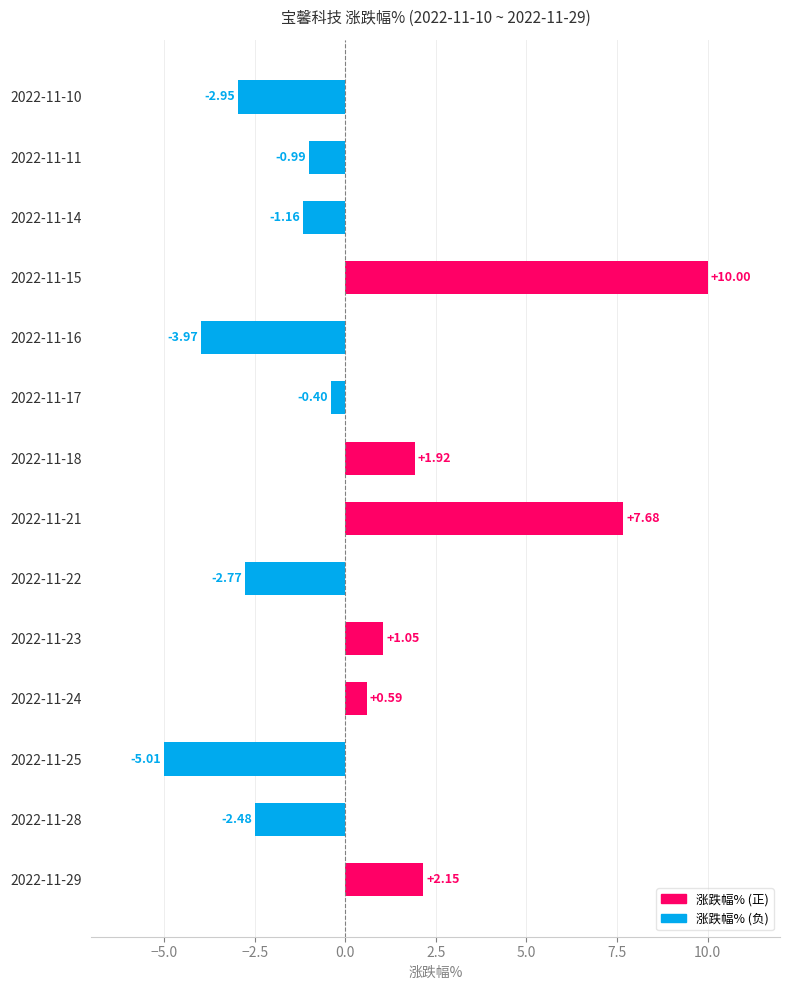

Which has a higher value, 2022-11-14 or 2022-11-16?

2022-11-14